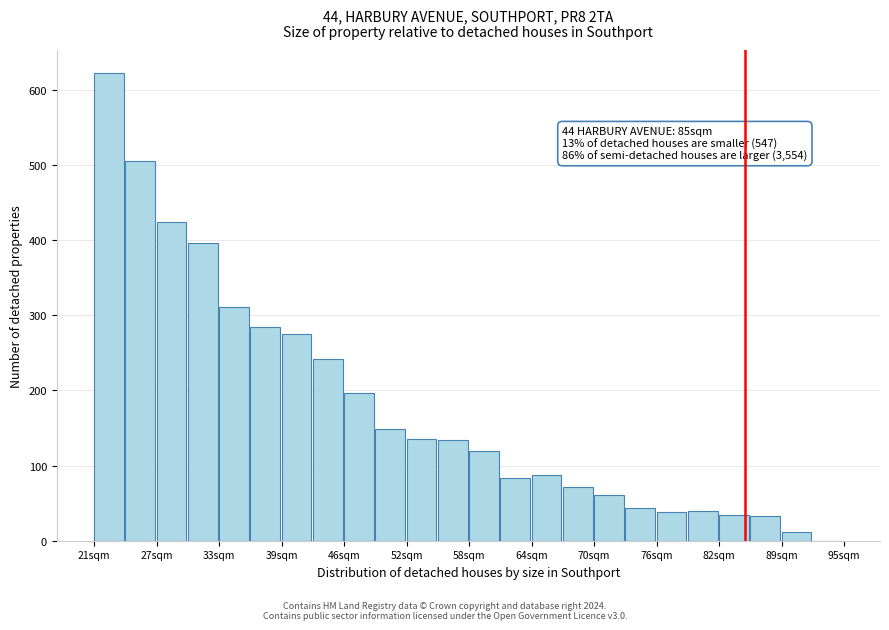

Read against the x-axis, roughly where is the centre of the tallest bar?

22